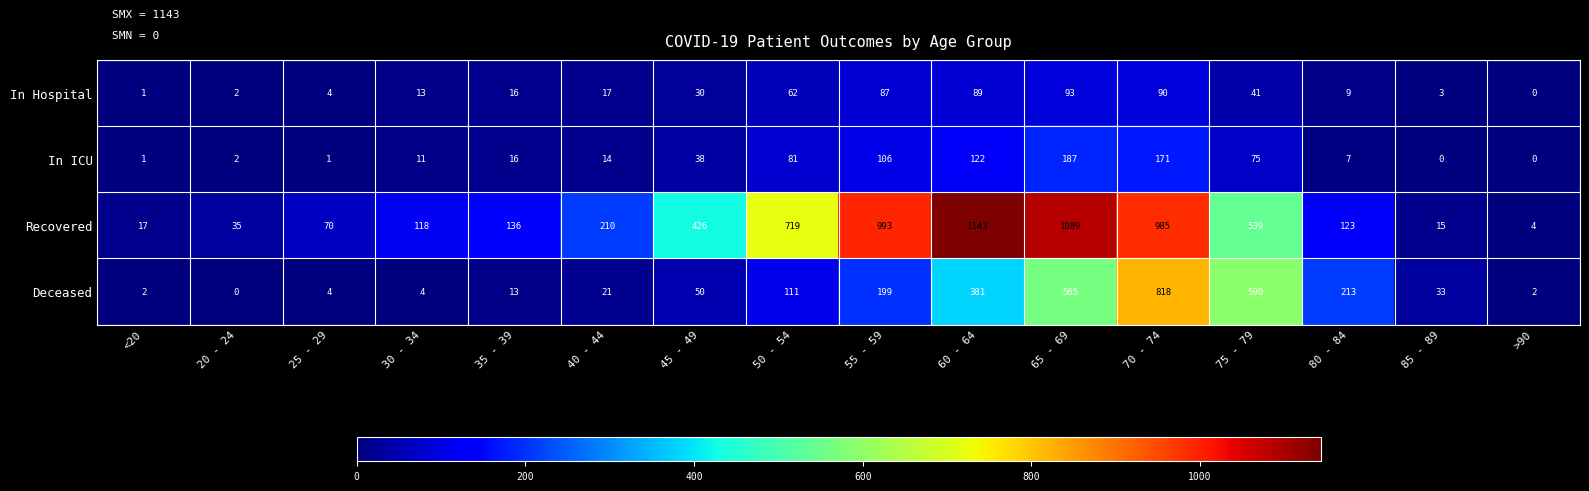

Rank the series by their maximum value, from lowest to highest.

In Hospital, In ICU, Deceased, Recovered